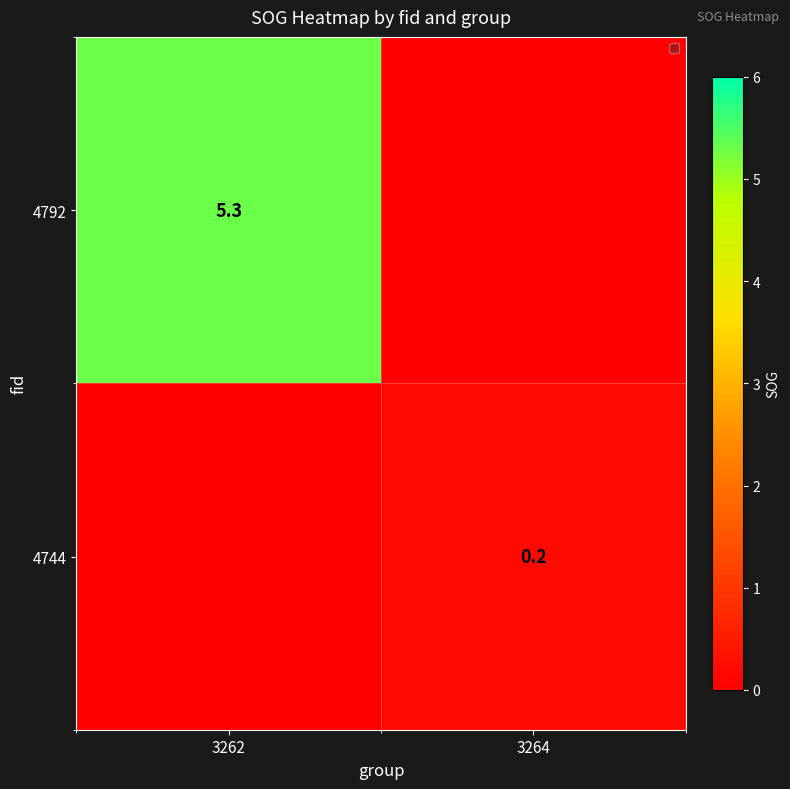

Is the value of 4792 at 3262 greater than the value of 4744 at 3264?

Yes